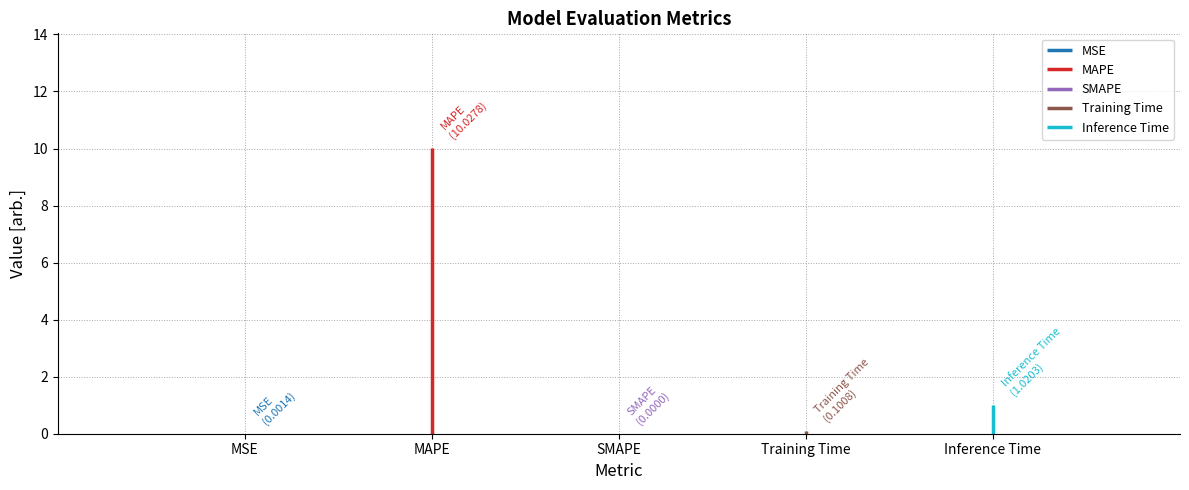

Reading right to left, what are all the values shown in this chart?

1.0	0.1	0.0	10.0	0.0